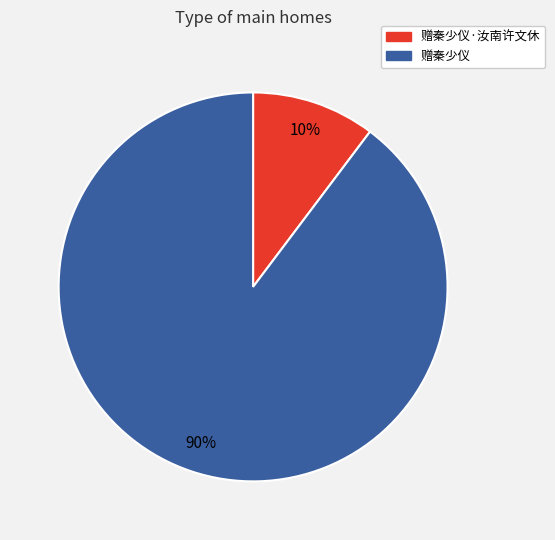

Count the number of slices in the pie.

2